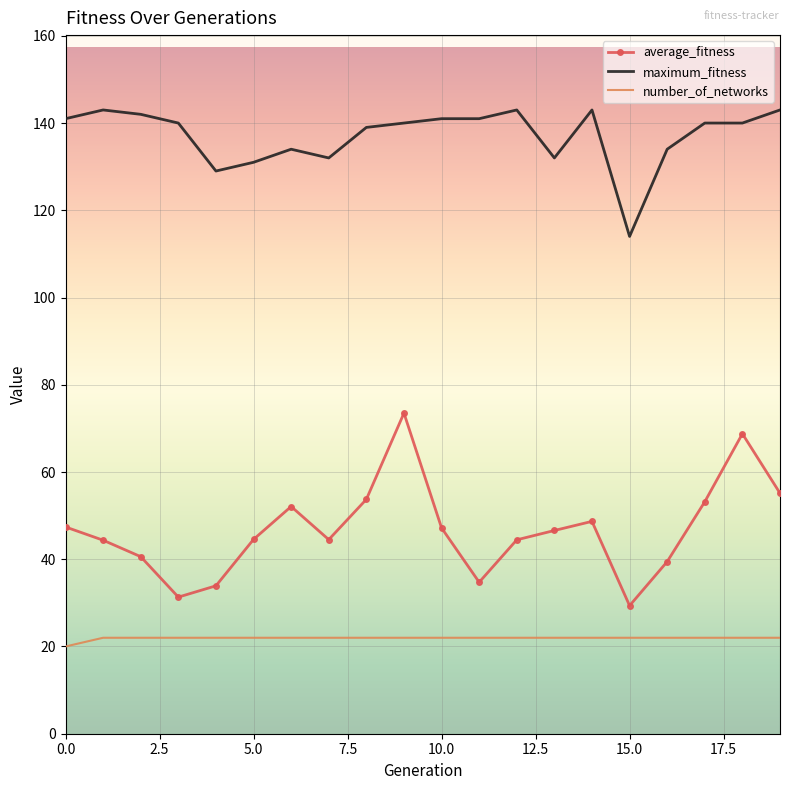

Which series has the largest total across all categories?

maximum_fitness